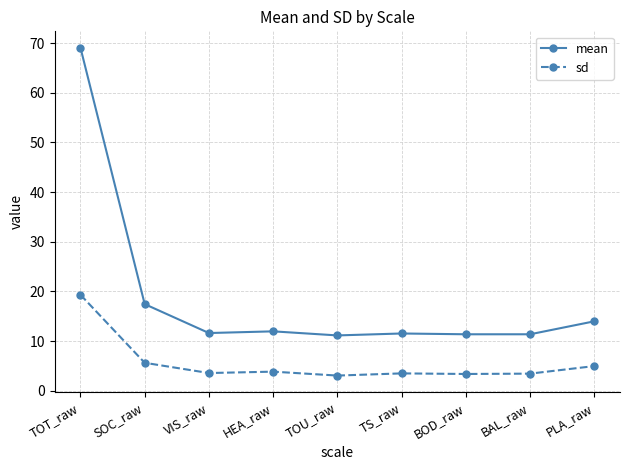

True or false: sd and mean intersect in this chart.

False